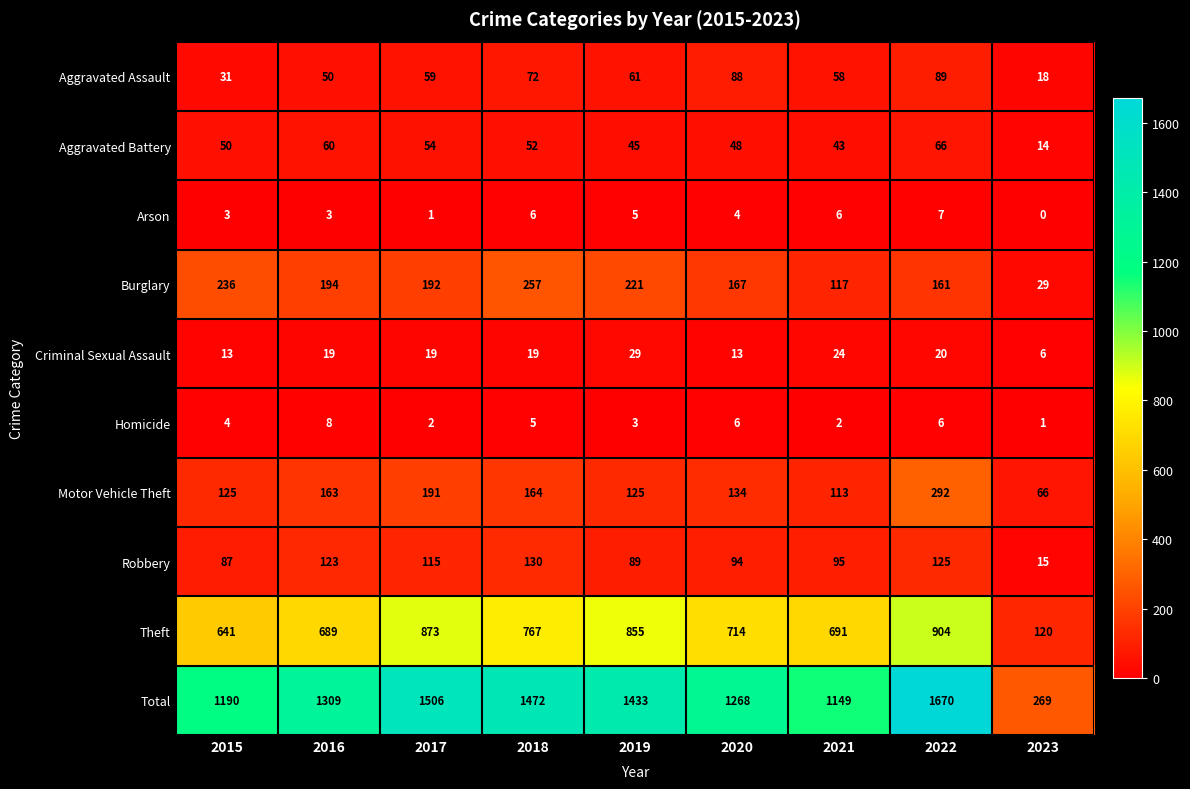

The value of Criminal Sexual Assault at 2018 is 19. True or false?

True